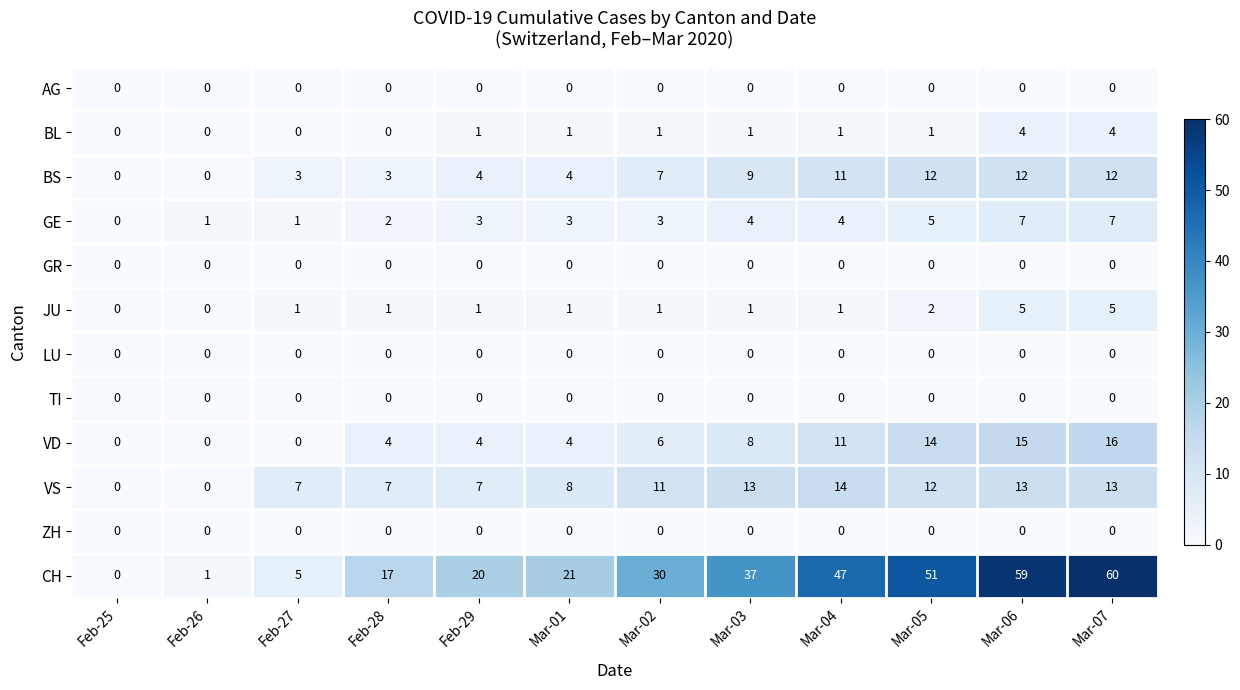

At which label is CH closest to 30?

Mar-02